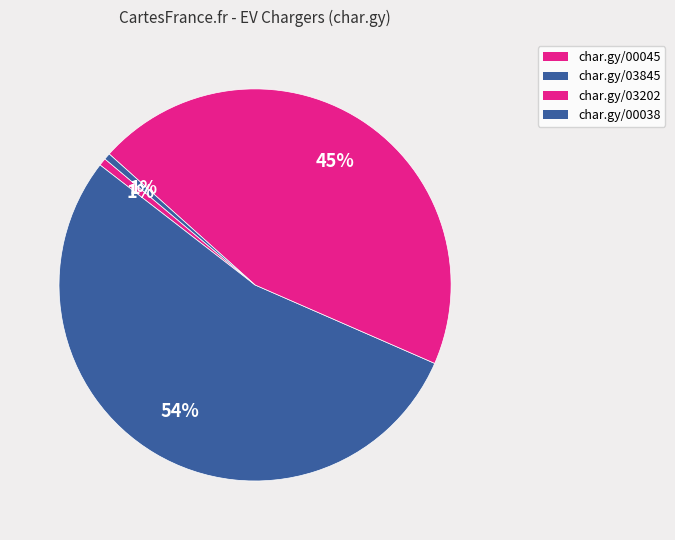

How many slices are in this pie chart?

4